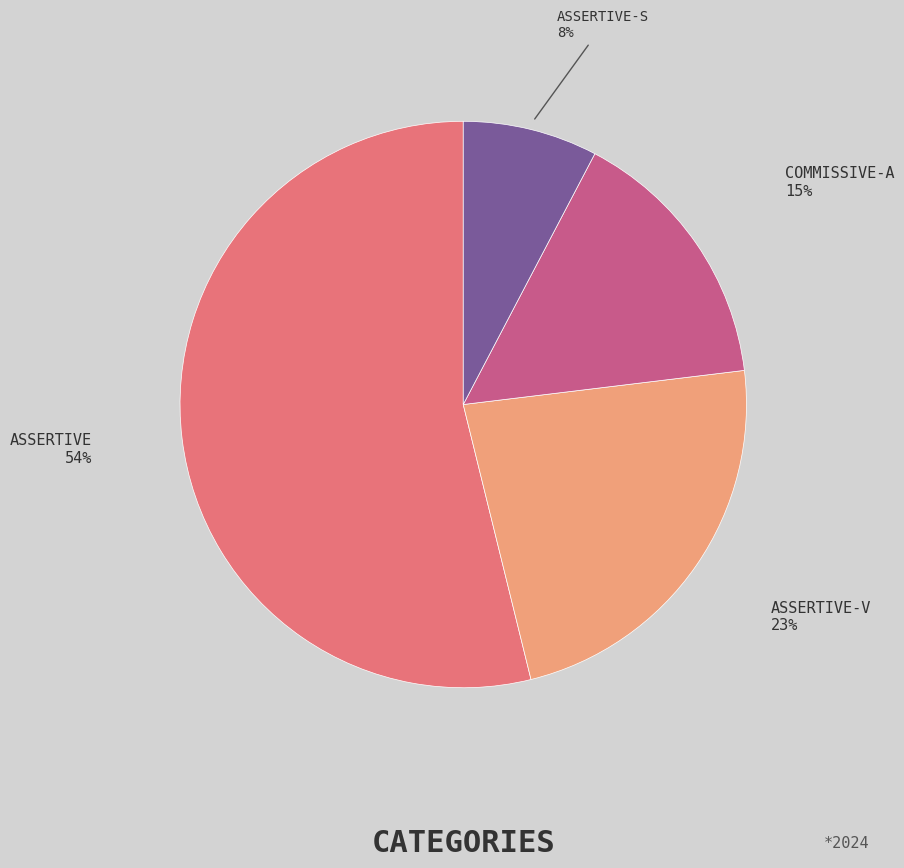

Does any single category account for the majority?

Yes